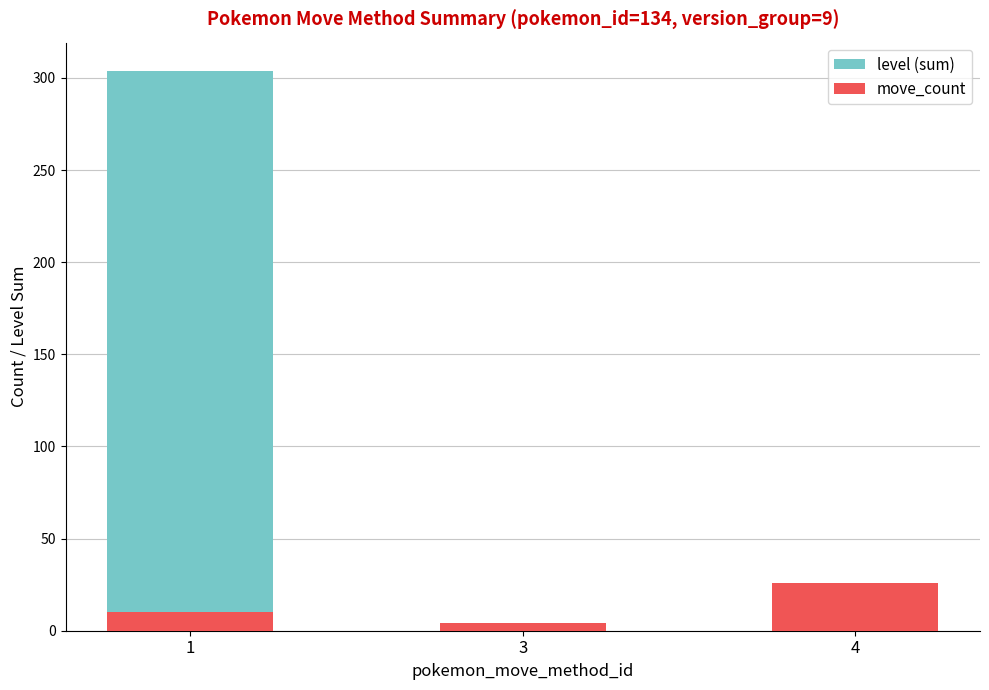

At which category is the sum across all series the highest?

1